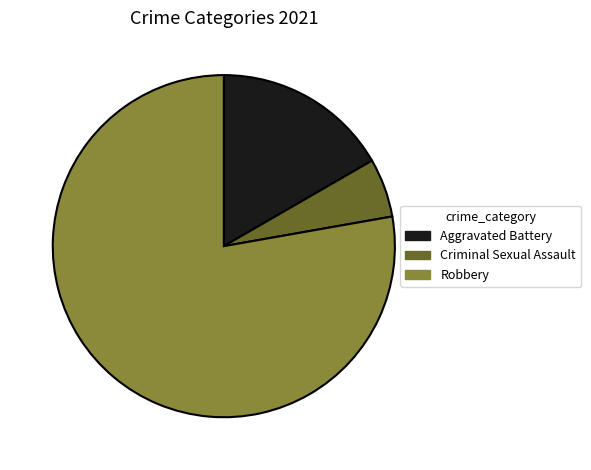

Combined, do Aggravated Battery and Criminal Sexual Assault account for over 50%?

No